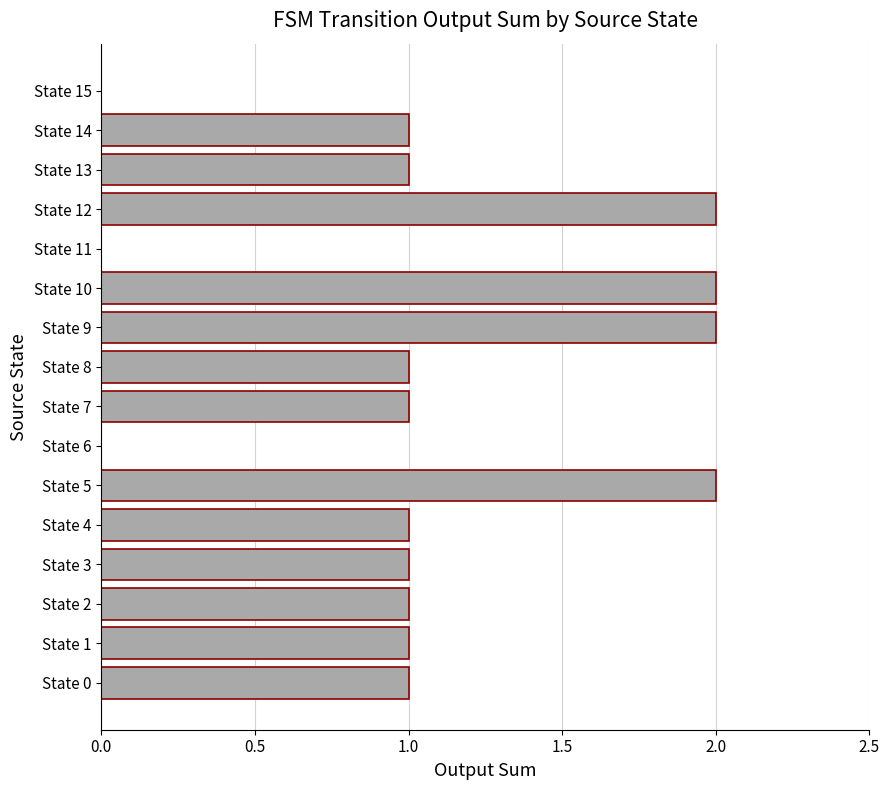

What is the greatest value displayed?

2